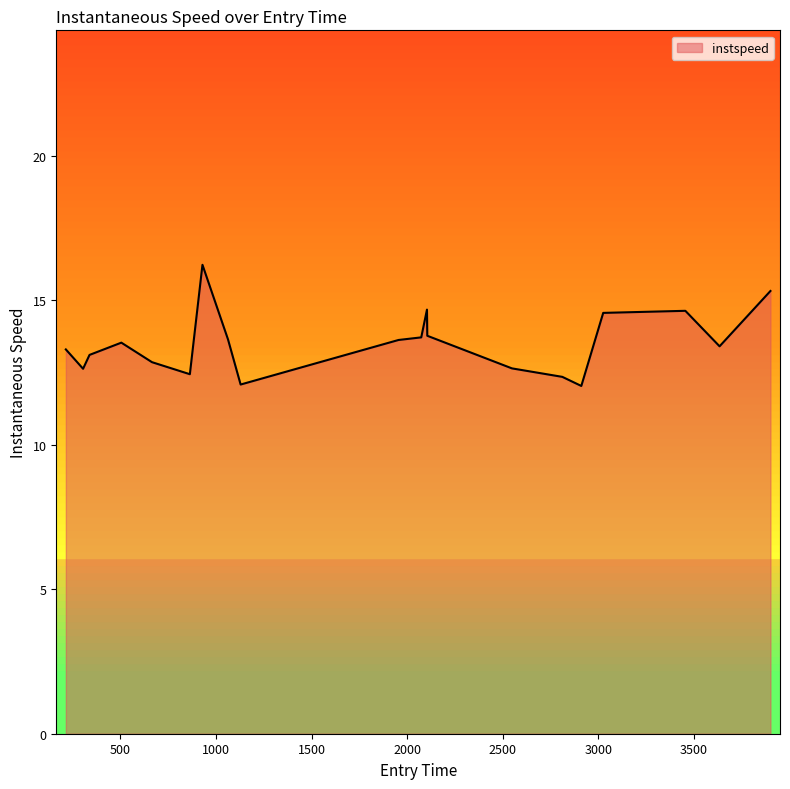

What is the minimum value shown in the chart?

12.0